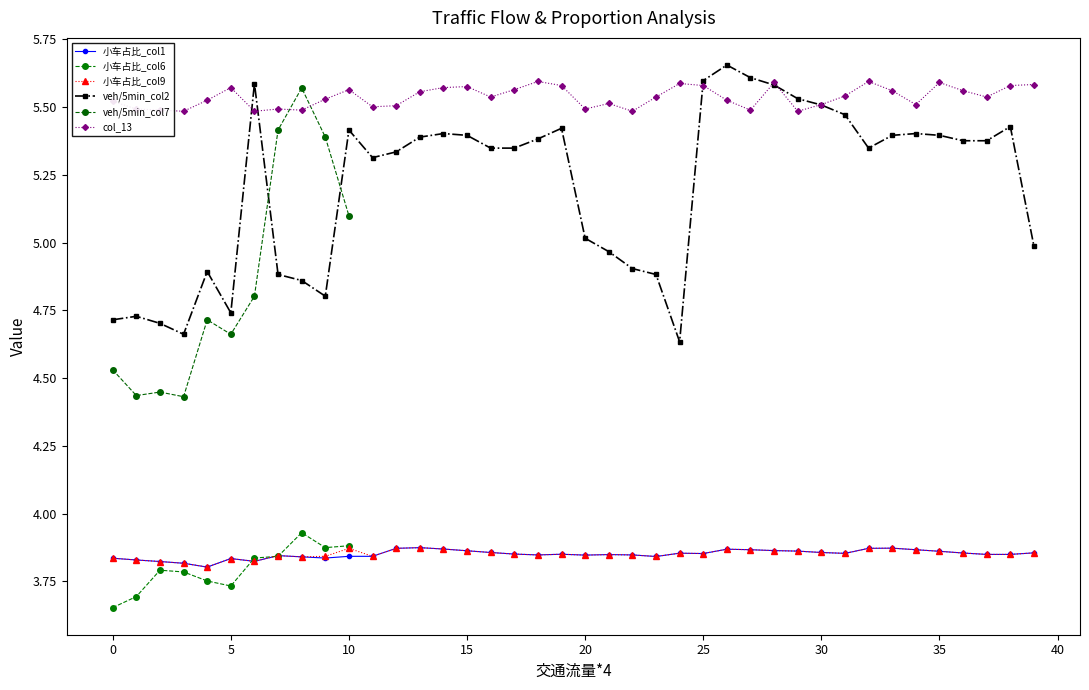

True or false: 小车占比_col9 and veh/5min_col2 intersect in this chart.

False